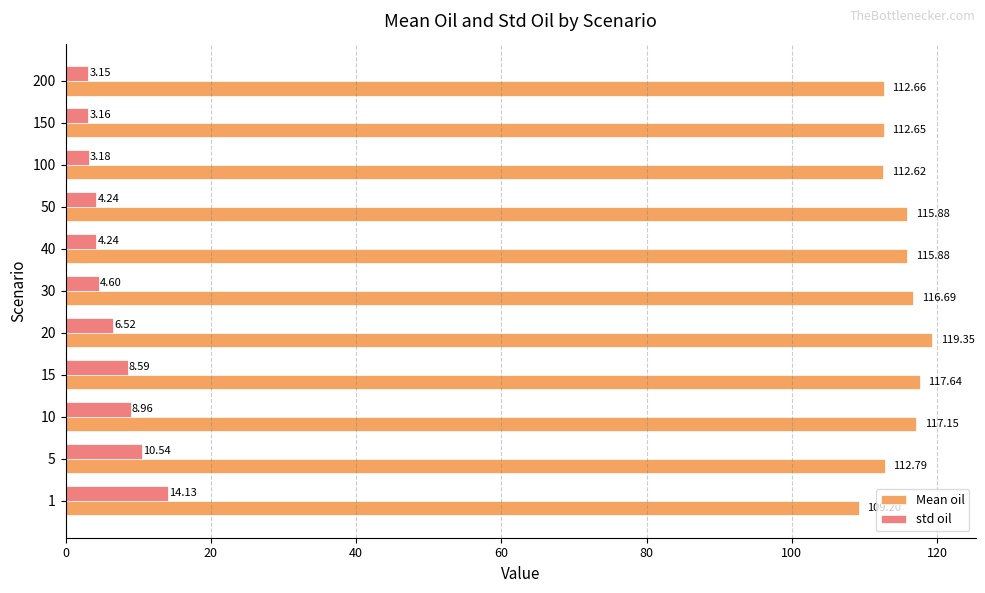

What is the sum of the std oil values at 5 and 100?

13.7